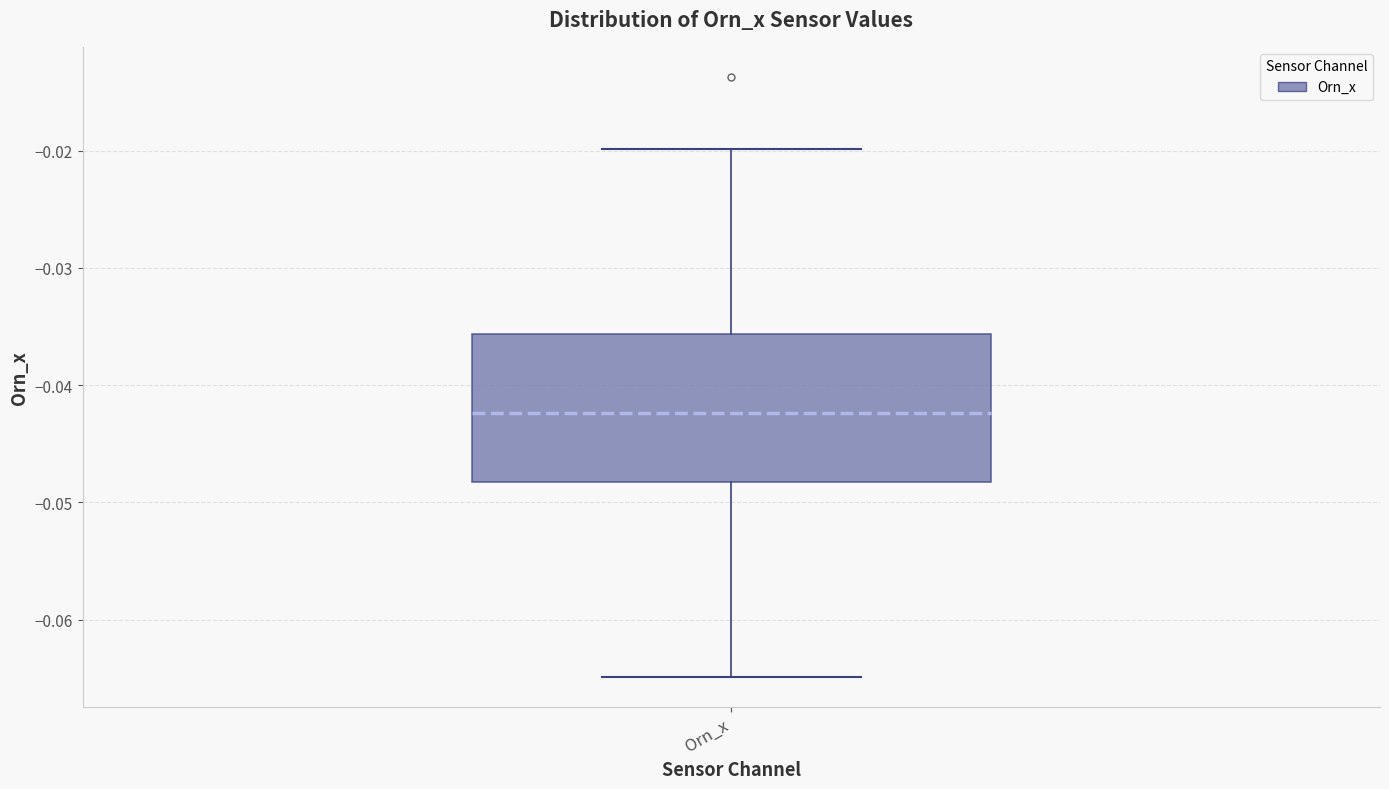

Where does the upper whisker of the box for Orn_x end on the y-axis? The values are not printed on the chart, so give them approximately, as read against the axis.

-0.020